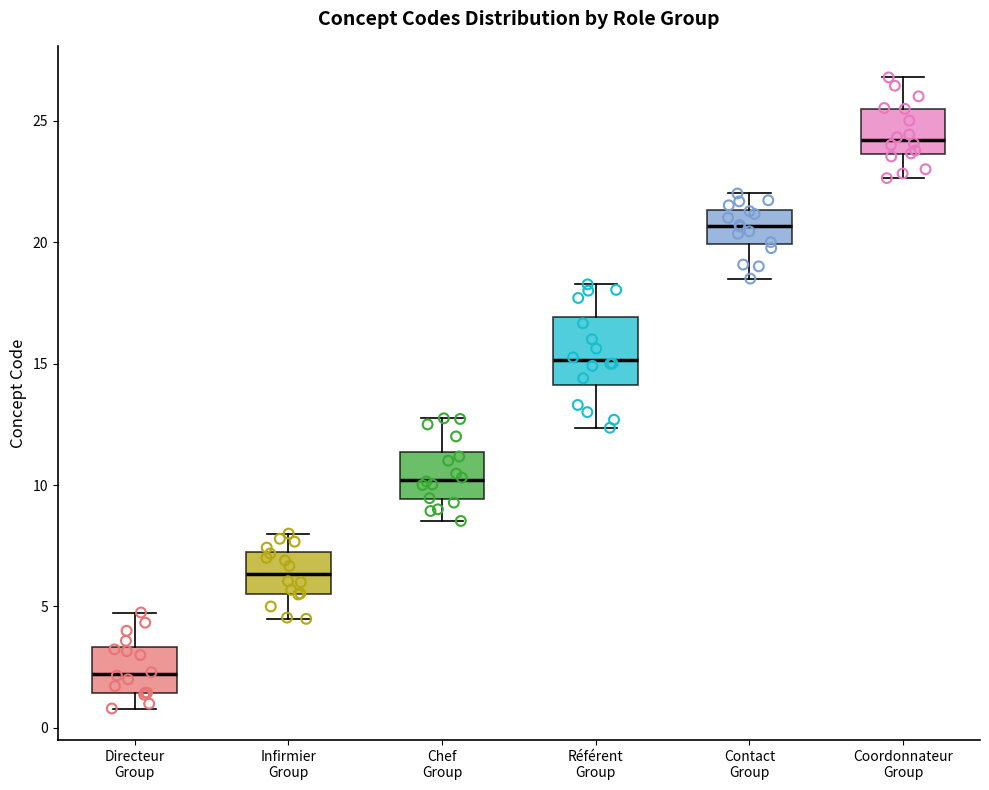

Which box's median line is the lowest?

Directeur Group